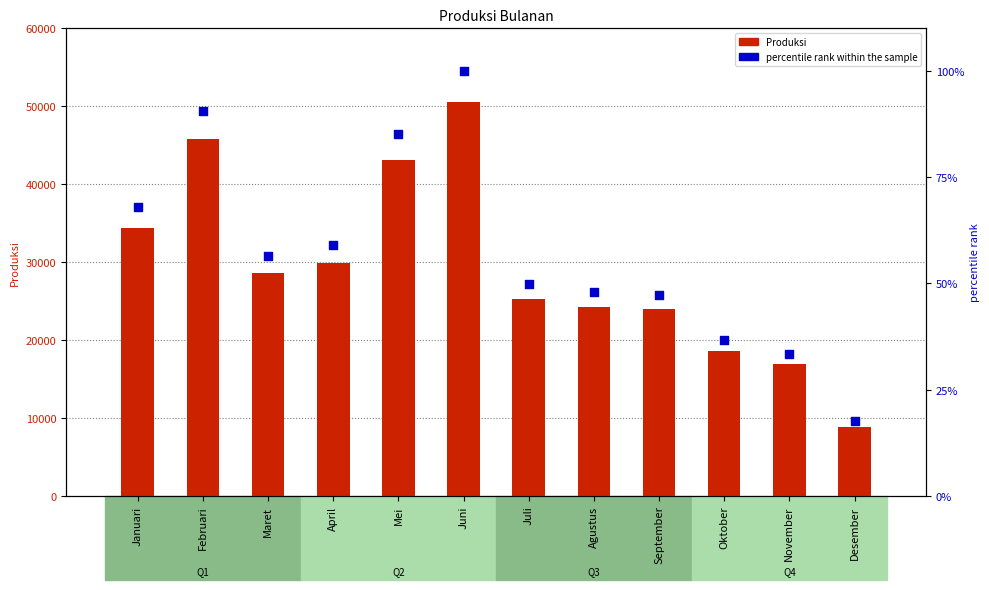

Which series reaches the maximum Y coordinate?

Produksi